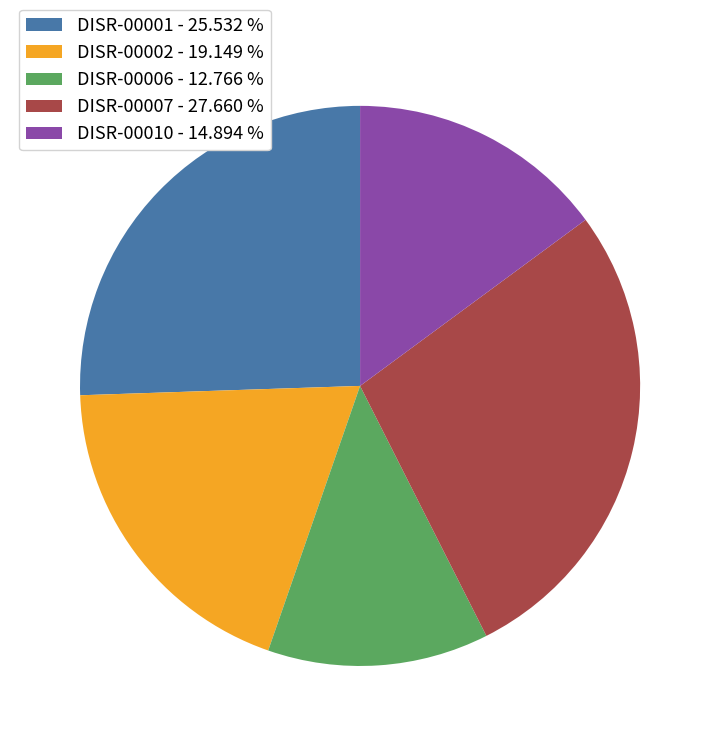

Is there a majority slice in this chart?

No